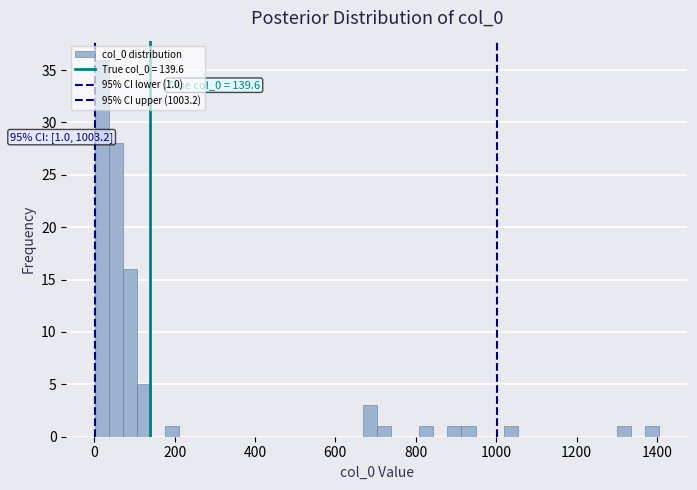

Read against the x-axis, roughly where is the centre of the tallest bar?

20